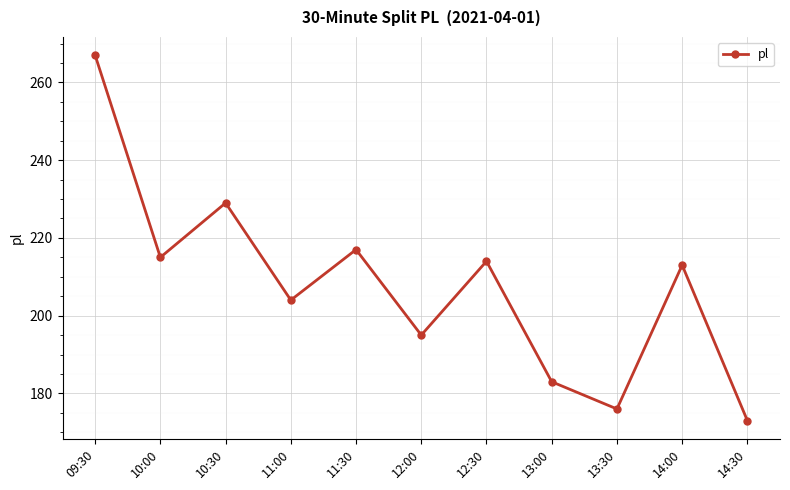

What is the label of the 9th point from the left?

13:30